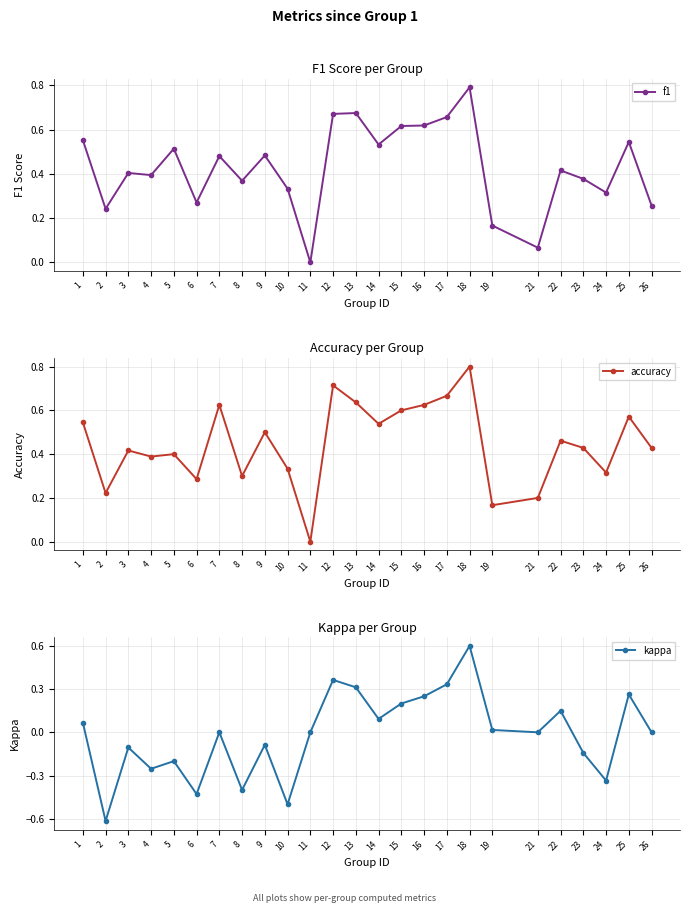

What is the difference between the second highest and minimum values in the f1 series?

0.7